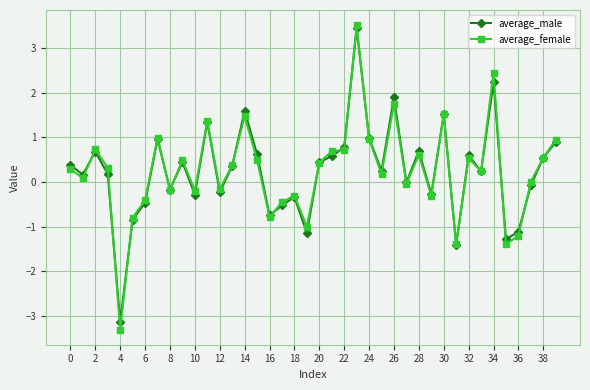

What is the difference between the maximum and minimum values in the average_male series?

6.6